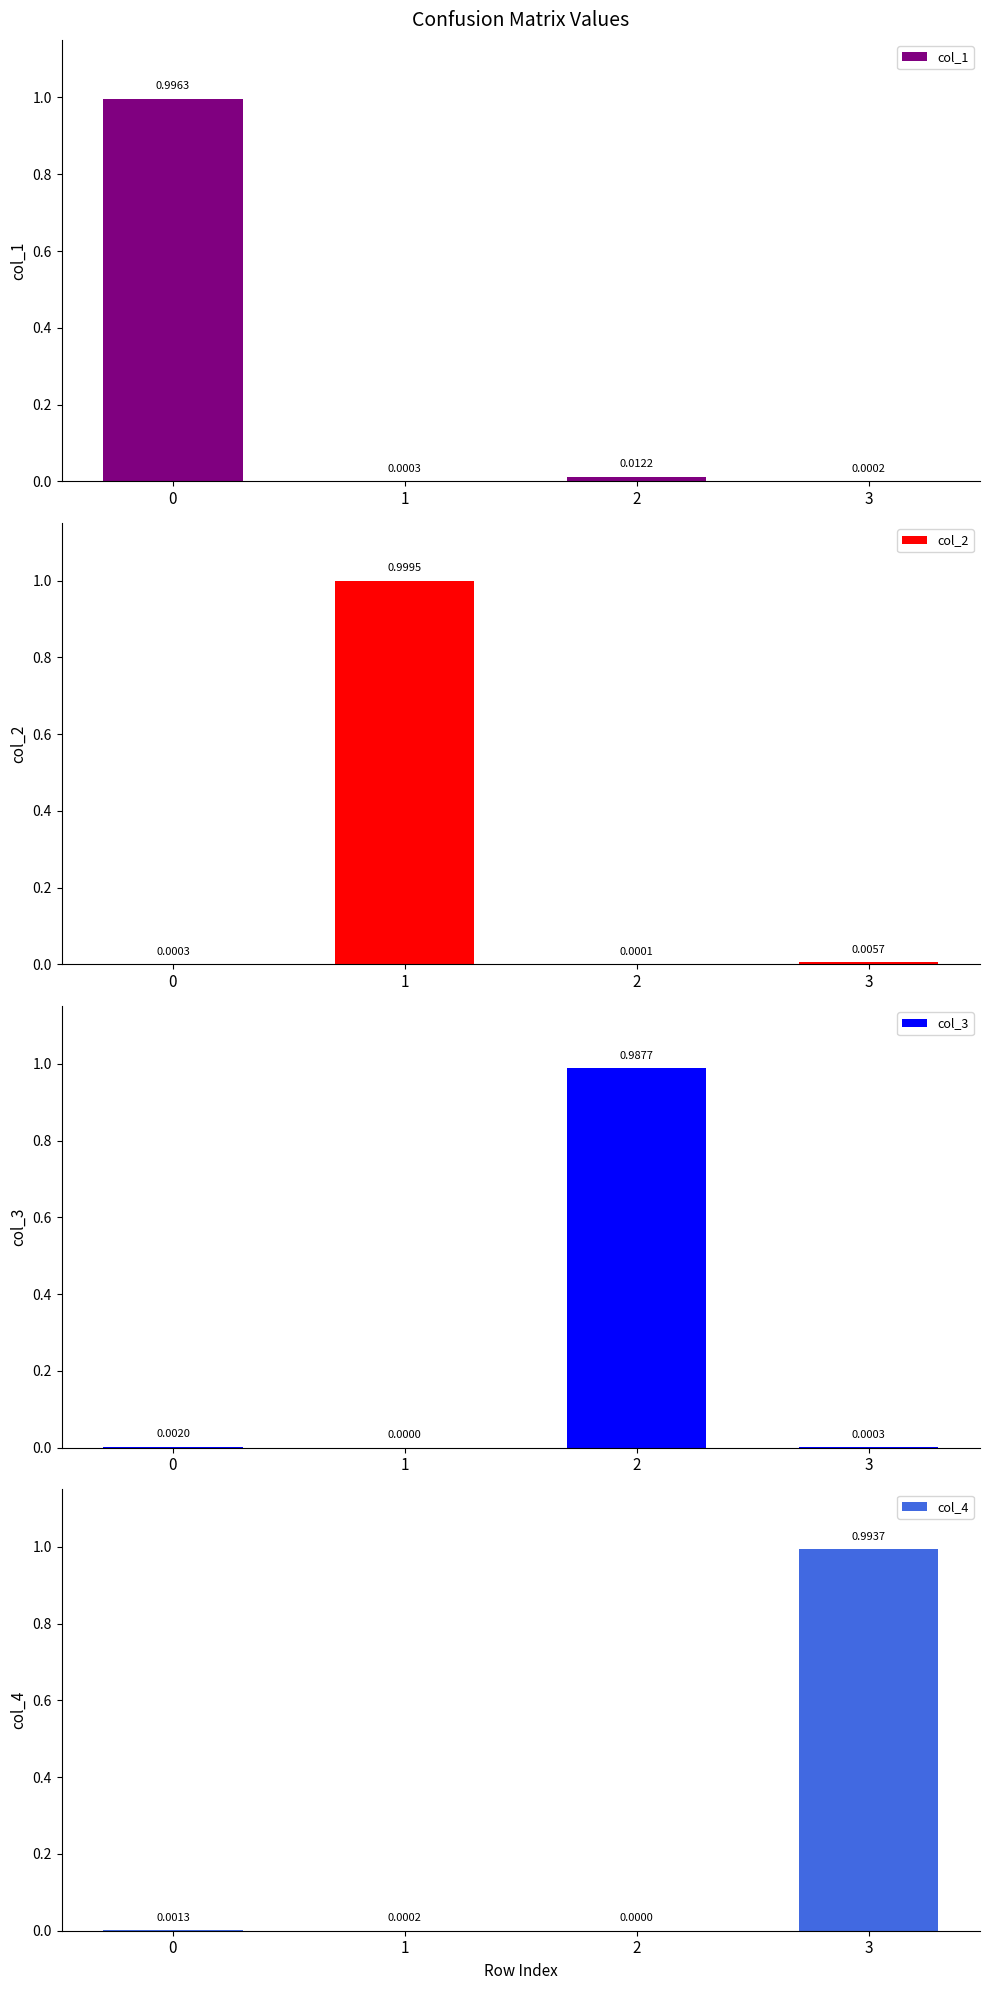

What is the average value of the col_2 series?

0.3